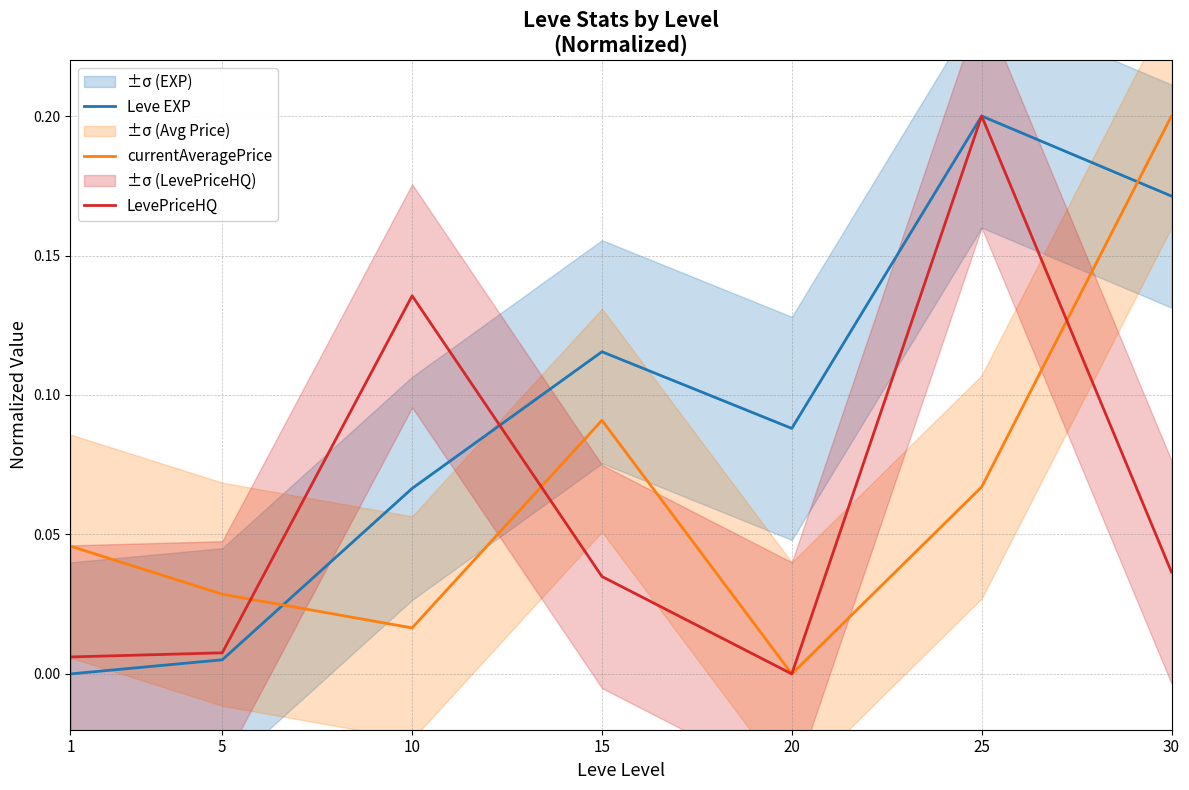

What is the total value across all series at 20?

0.1